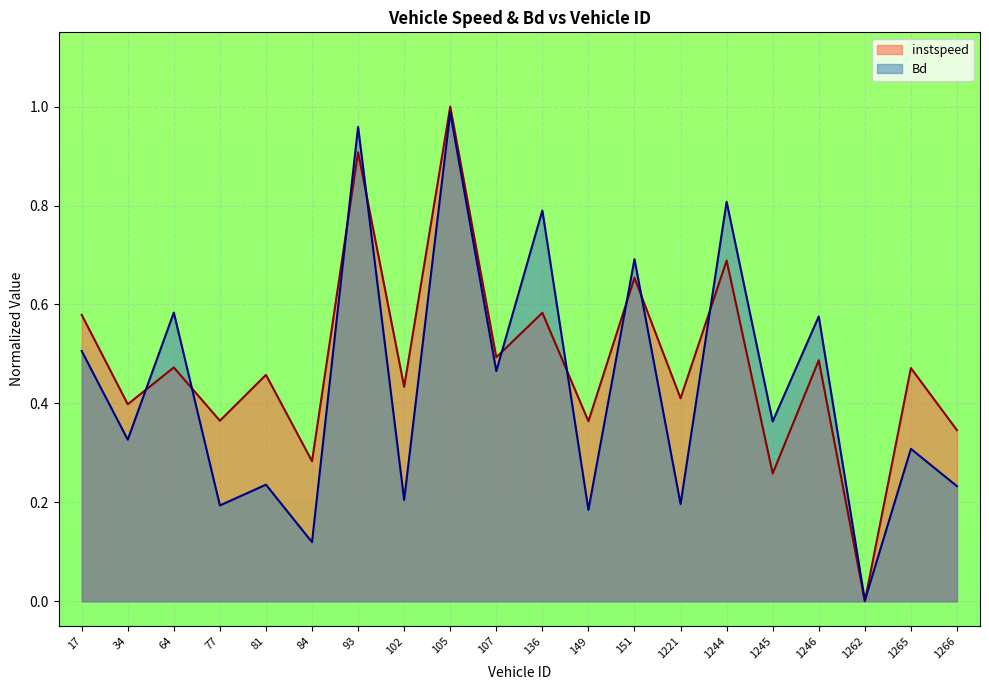

The value of instspeed at 34 is 0.2. True or false?

False